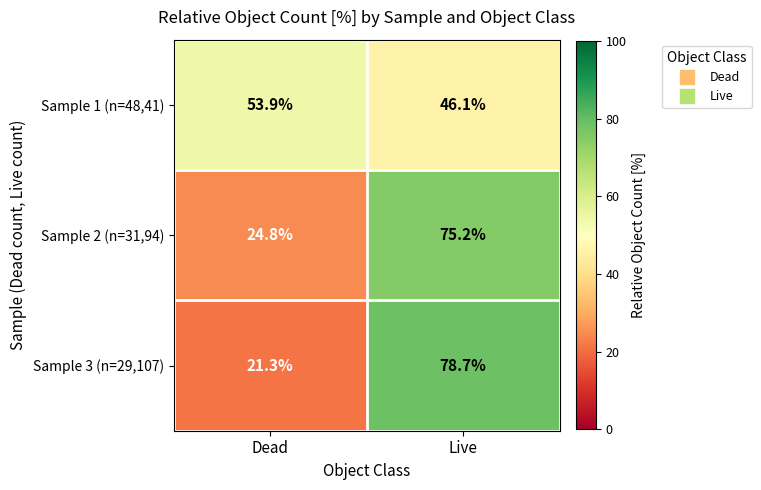

What is the difference between the Sample 3 (n=29,107) values at Dead and Live?

57.4